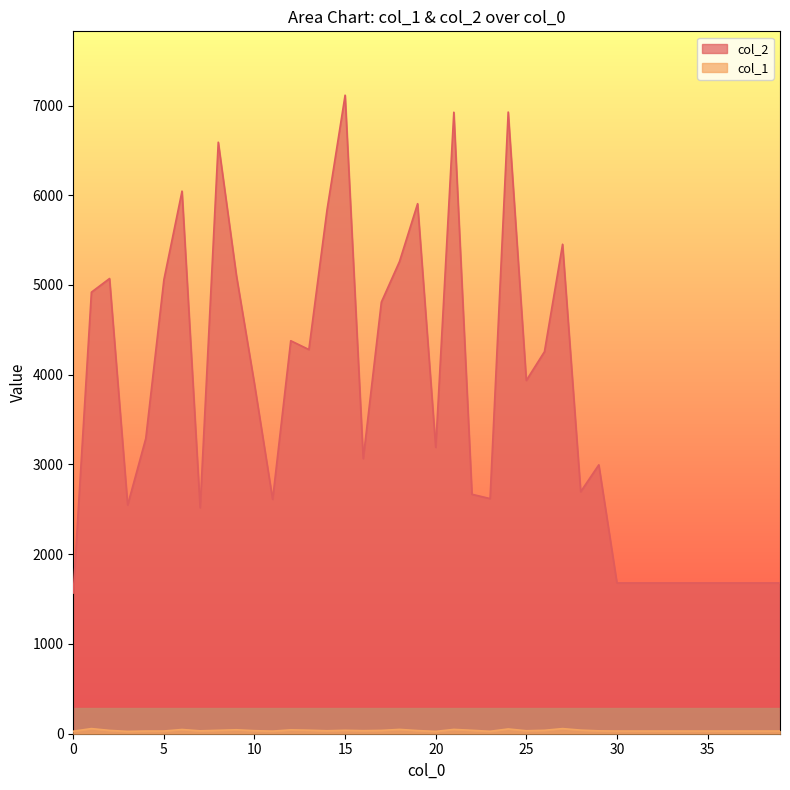

Reading right to left, list all the values displayed in this chart.

col_2: 39=1680	38=1680	37=1680	36=1680	35=1680	34=1680	33=1680	32=1680	31=1680	30=1680	29=2996	28=2697	27=5454	26=4257	25=3937	24=6927	23=2620	22=2668	21=6925	20=3191	19=5906	18=5261	17=4809	16=3066	15=7115	14=5835	13=4281	12=4379	11=2612	10=3895	9=5108	8=6591	7=2519	6=6046	5=5059	4=3290	3=2549	2=5072	1=4920	0=1568
col_1: 39=30	38=30	37=30	36=30	35=30	34=30	33=30	32=30	31=30	30=30	29=32	28=40	27=57	26=38	25=33	24=53	23=27	22=38	21=48	20=26	19=35	18=48	17=37	16=34	15=38	14=33	13=39	12=43	11=29	10=34	9=44	8=38	7=32	6=47	5=30	4=30	3=26	2=37	1=57	0=28